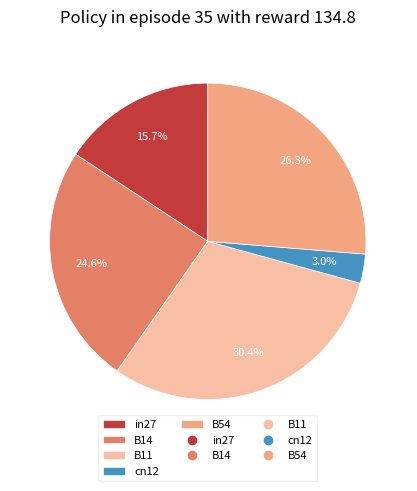

Rank the categories by value from lowest to highest.

cn12, in27, B14, B54, B11